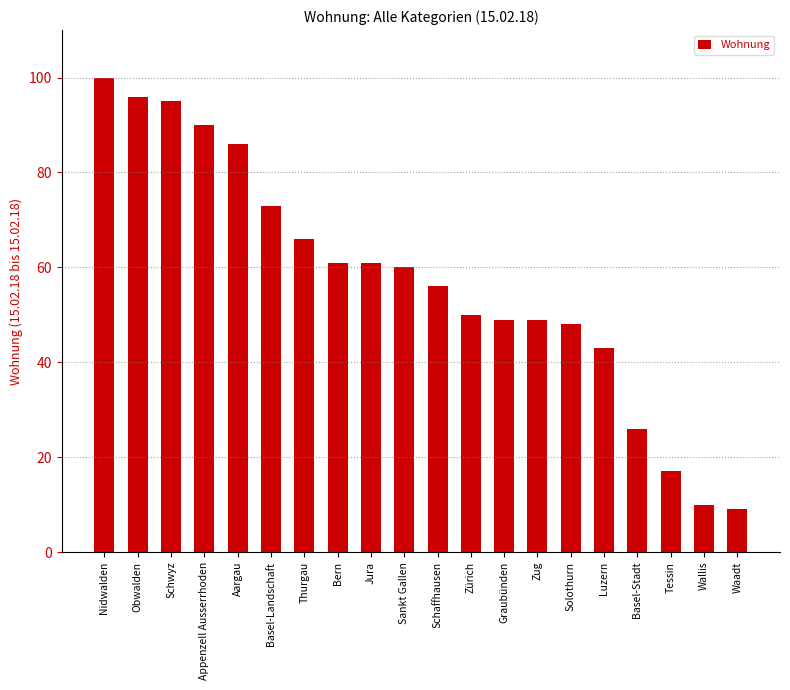

What is the average value?

57